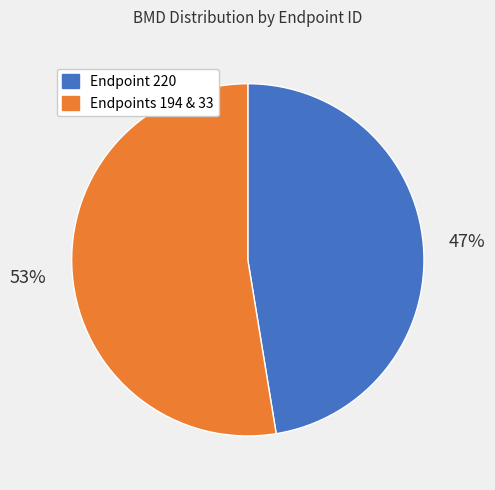

Is there any slice that represents more than half of the pie?

Yes